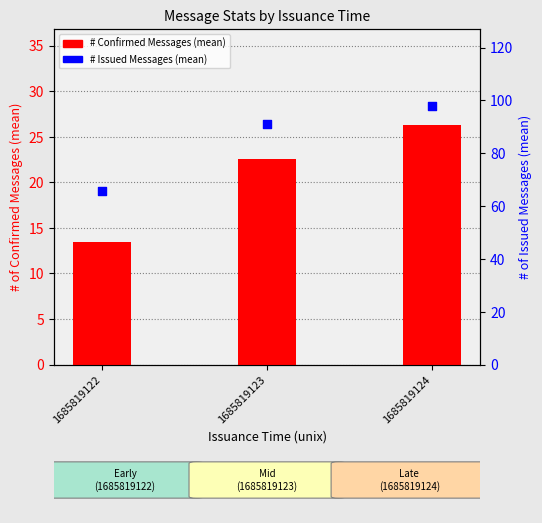

Which series reaches the maximum Y coordinate?

# Issued Messages (mean)